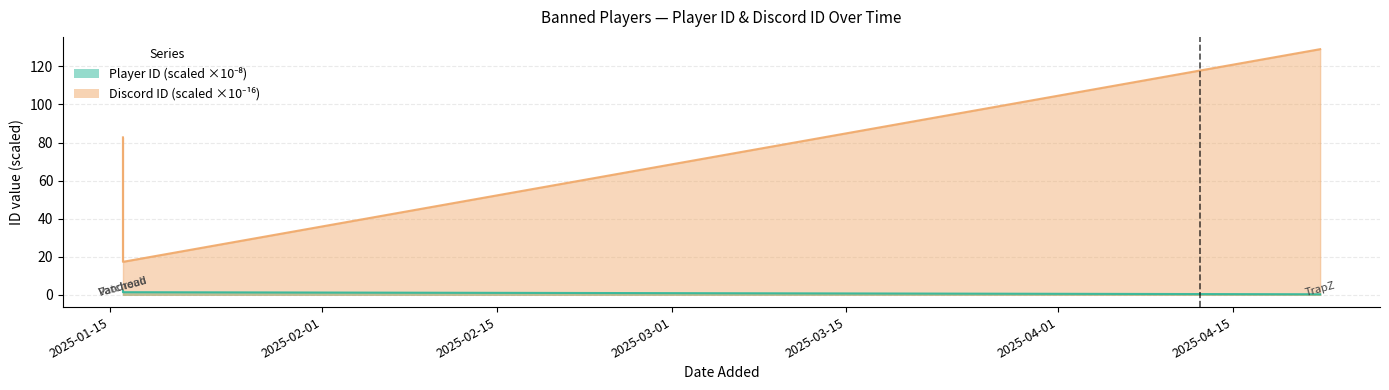

Which series has the largest total across all categories?

Discord ID